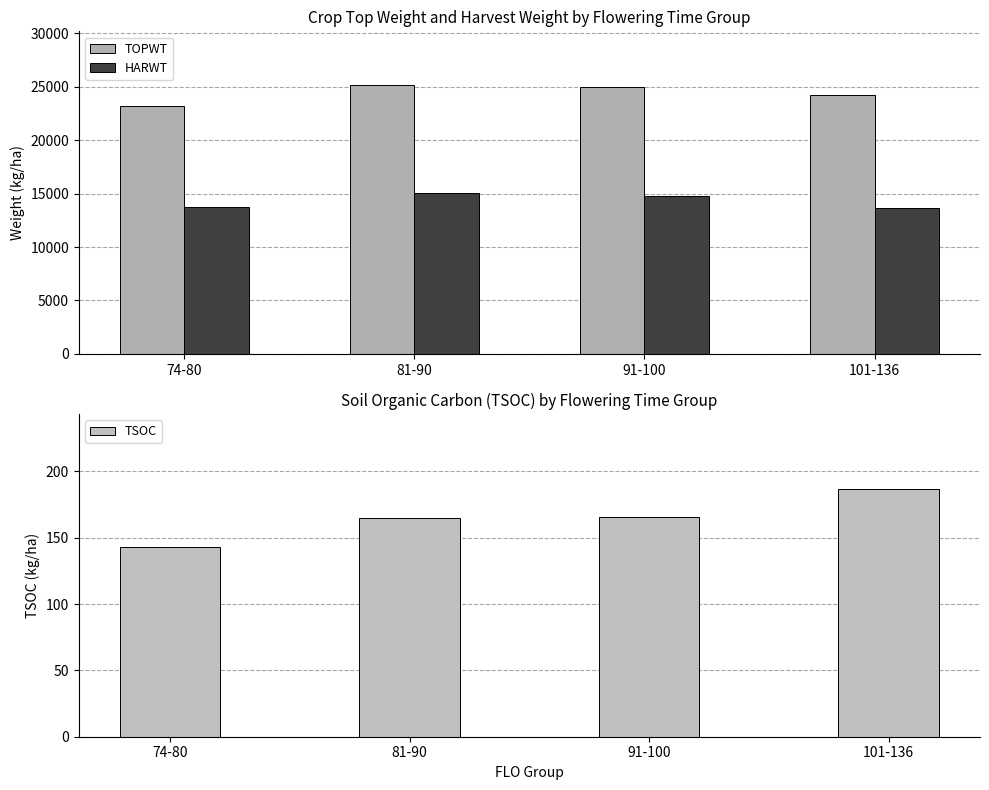

At how many categories does at least one series exceed 17384?

4